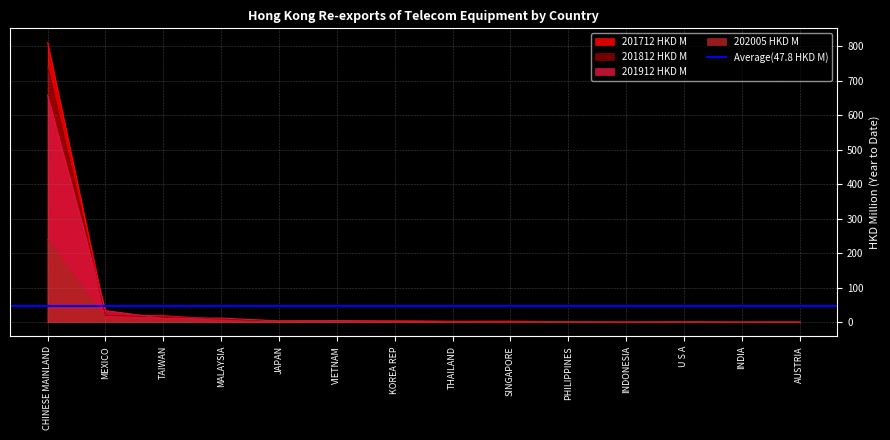

Read the 201812 HKD M value at INDIA.

0.2